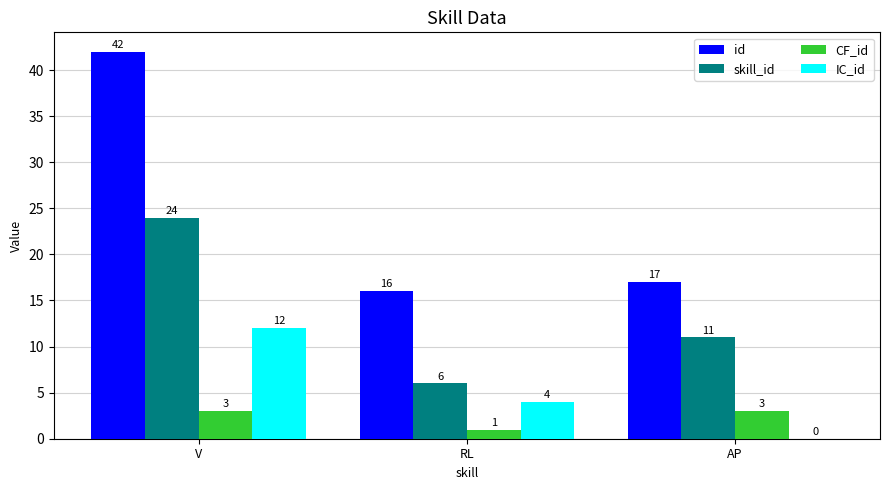

Which series has the widest spread of values?

id